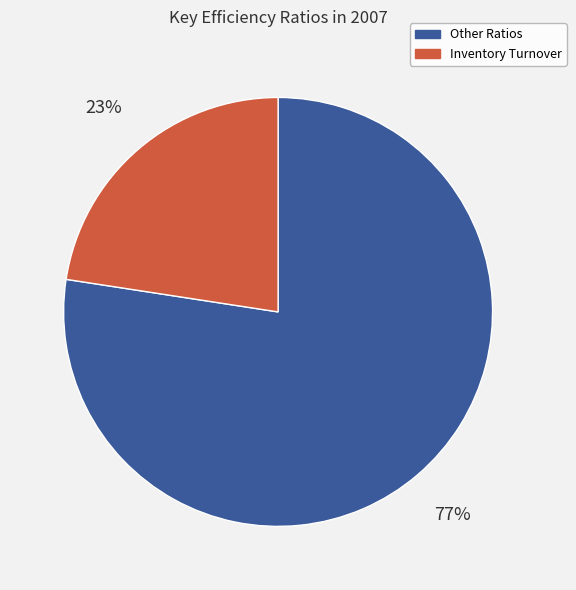

Which has a higher value, Other Ratios or Inventory Turnover?

Other Ratios